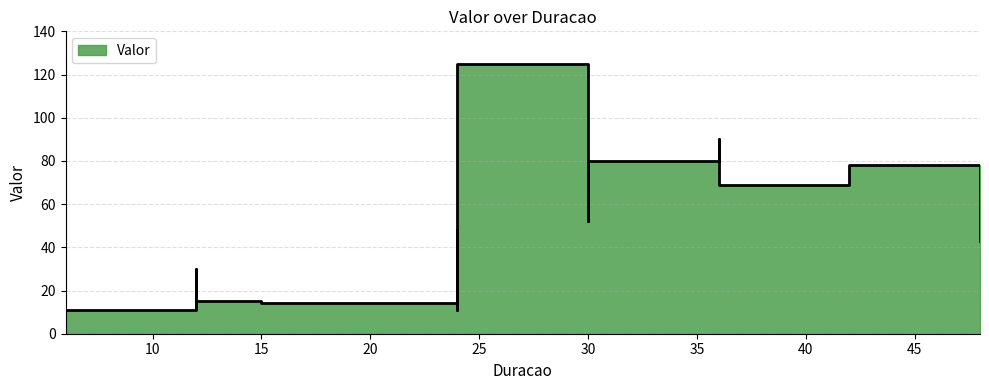

Where is the data nearest to the value 68?

36